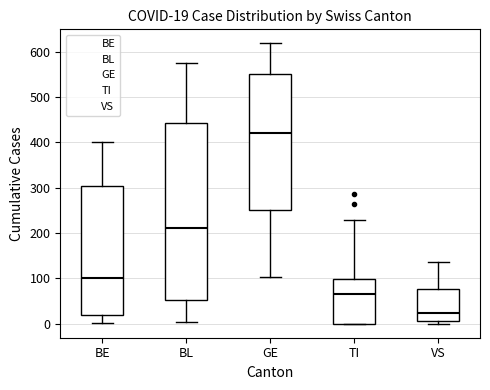

Comparing the boxes themselves (not the whiskers), which one is the tallest?

BL